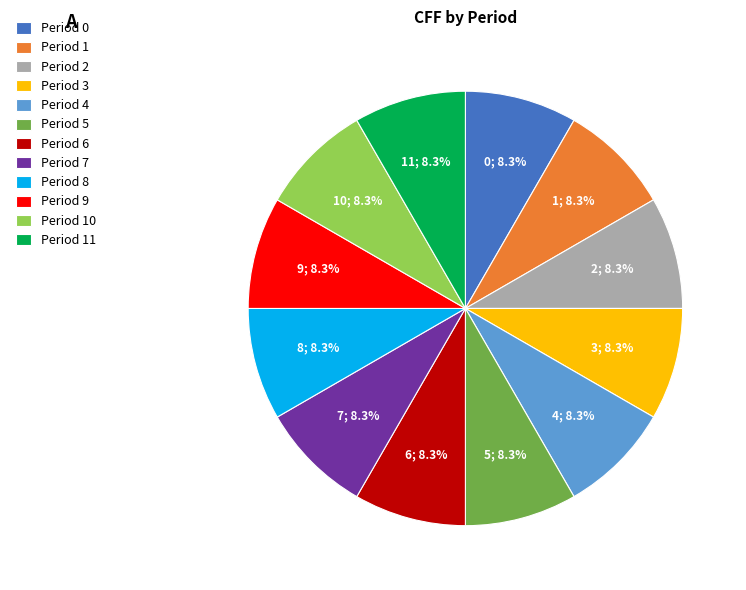

How much of the chart is everything except Period 10?

91.7%